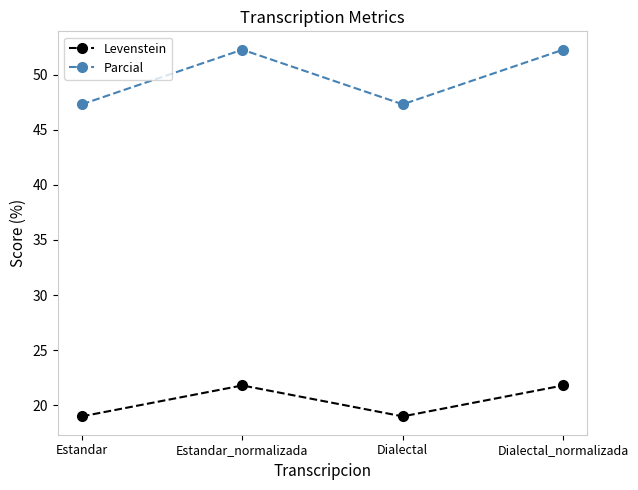

Reading right to left, transcribe all the data shown in this chart.

Levenstein: Dialectal_normalizada=21.8	Dialectal=19.0	Estandar_normalizada=21.8	Estandar=19.0
Parcial: Dialectal_normalizada=52.3	Dialectal=47.3	Estandar_normalizada=52.3	Estandar=47.3